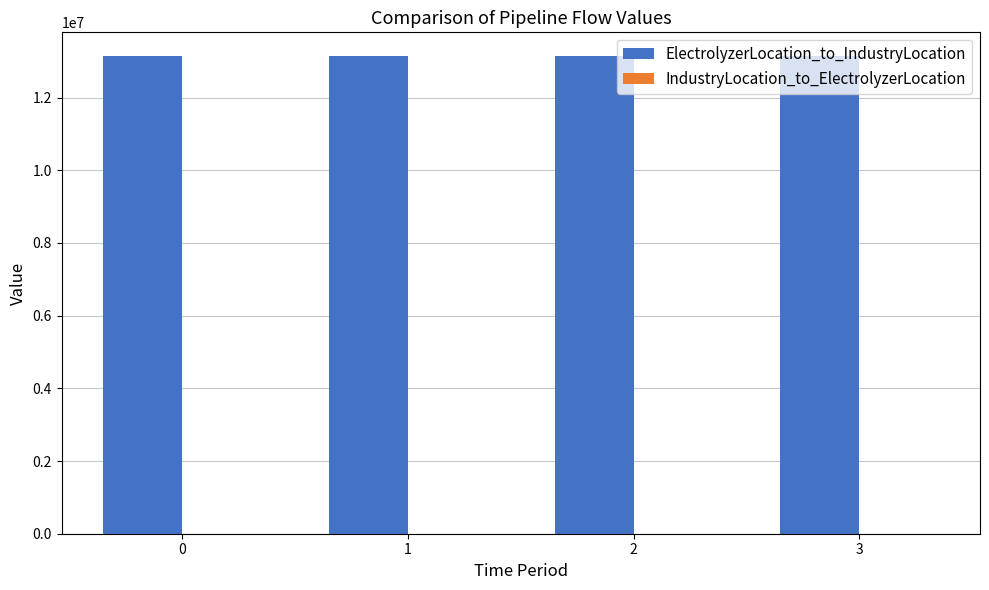

List the series in order of their peak value, highest first.

ElectrolyzerLocation_to_IndustryLocation, IndustryLocation_to_ElectrolyzerLocation